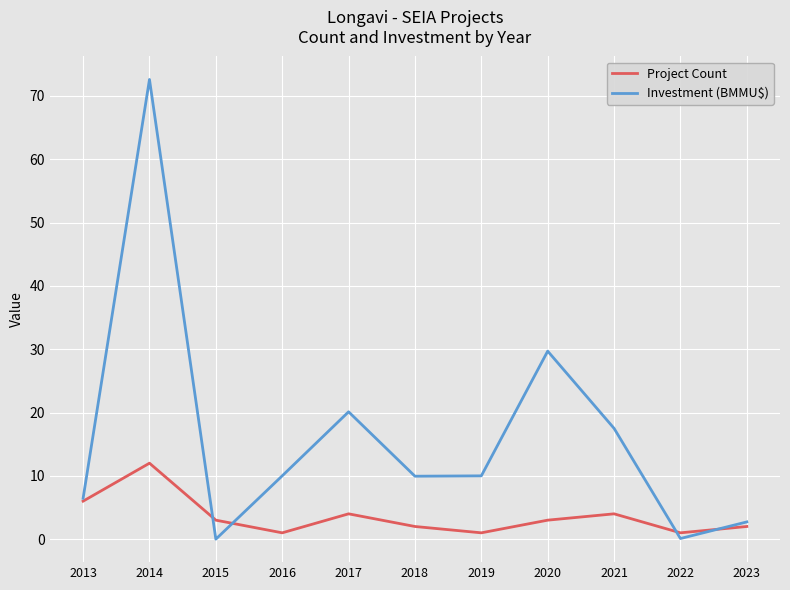

True or false: Investment (BMMU$) has a value of 10.0 at 2019.

True